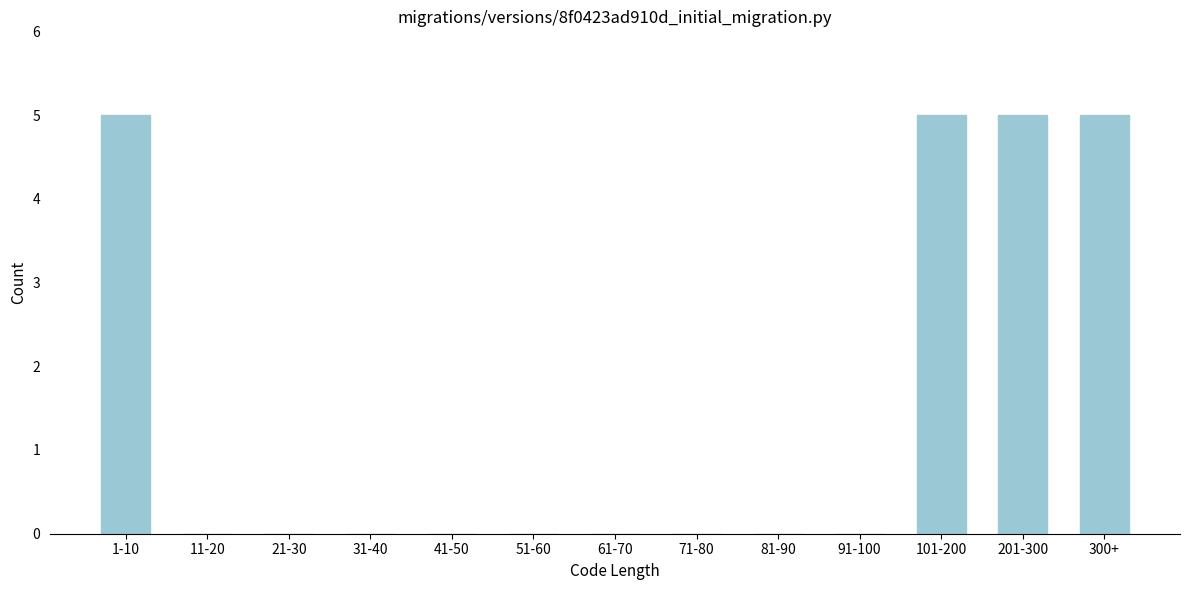

Reading left to right, extract all data points from this chart.

1-10=5	11-20=0	21-30=0	31-40=0	41-50=0	51-60=0	61-70=0	71-80=0	81-90=0	91-100=0	101-200=5	201-300=5	300+=5